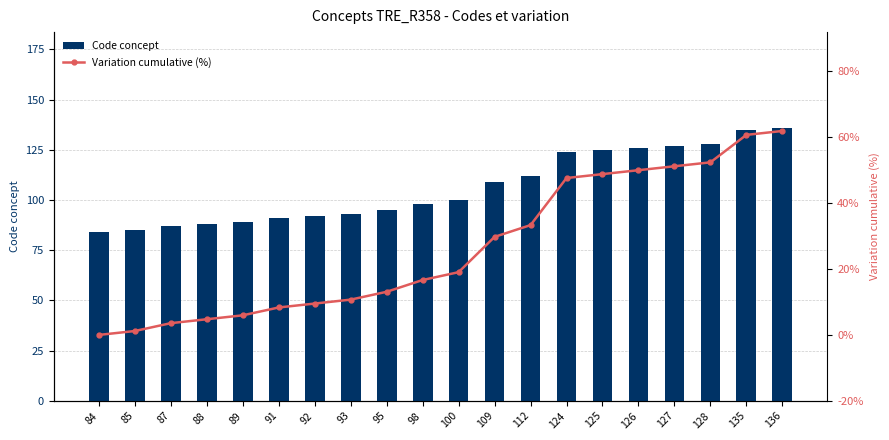

The Variation cumulative (%) series shows 8.3 at 91. True or false?

True